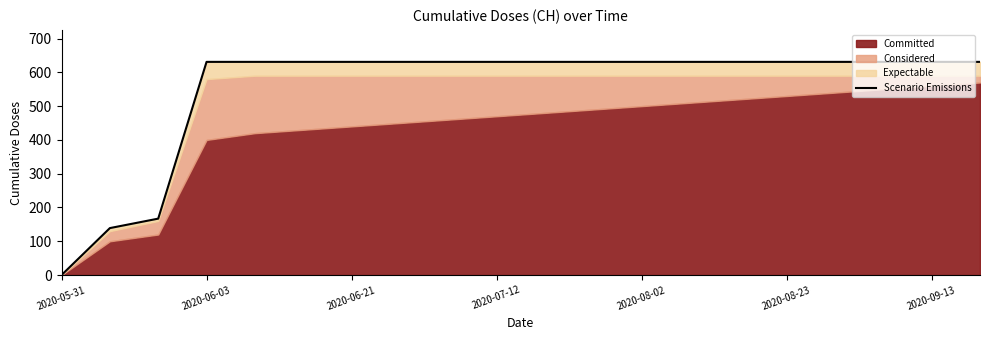

What is the maximum value shown in the chart?

631